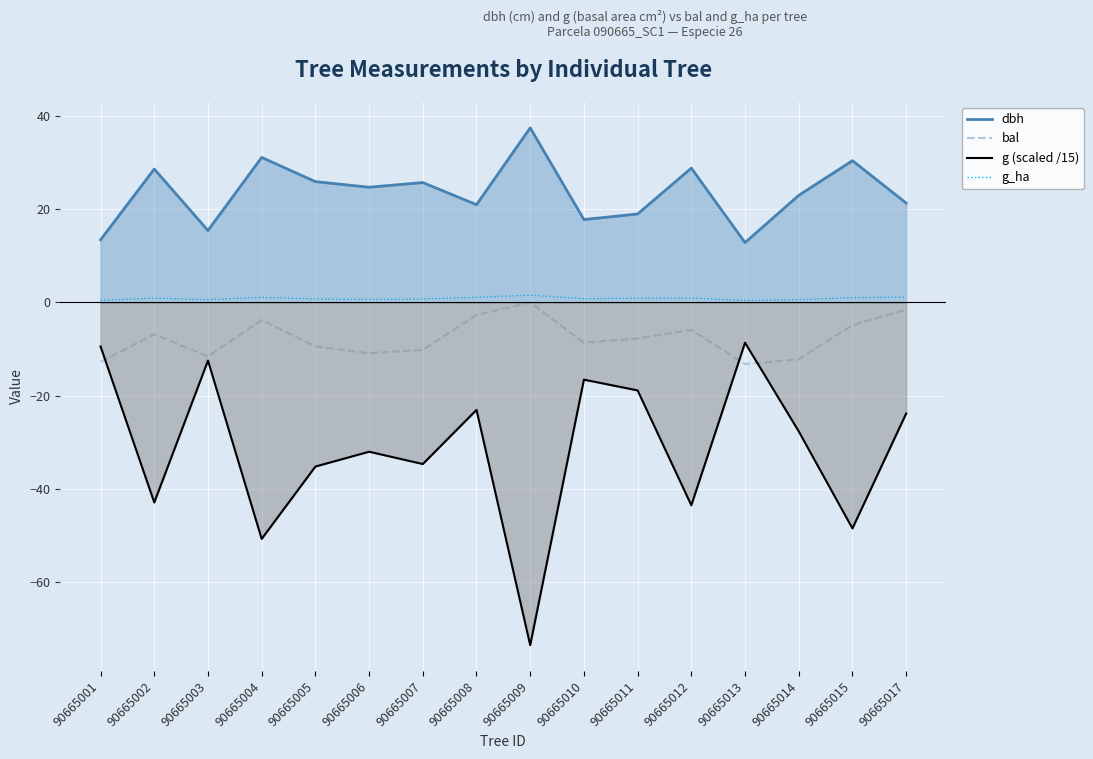

True or false: bal and dbh intersect in this chart.

False